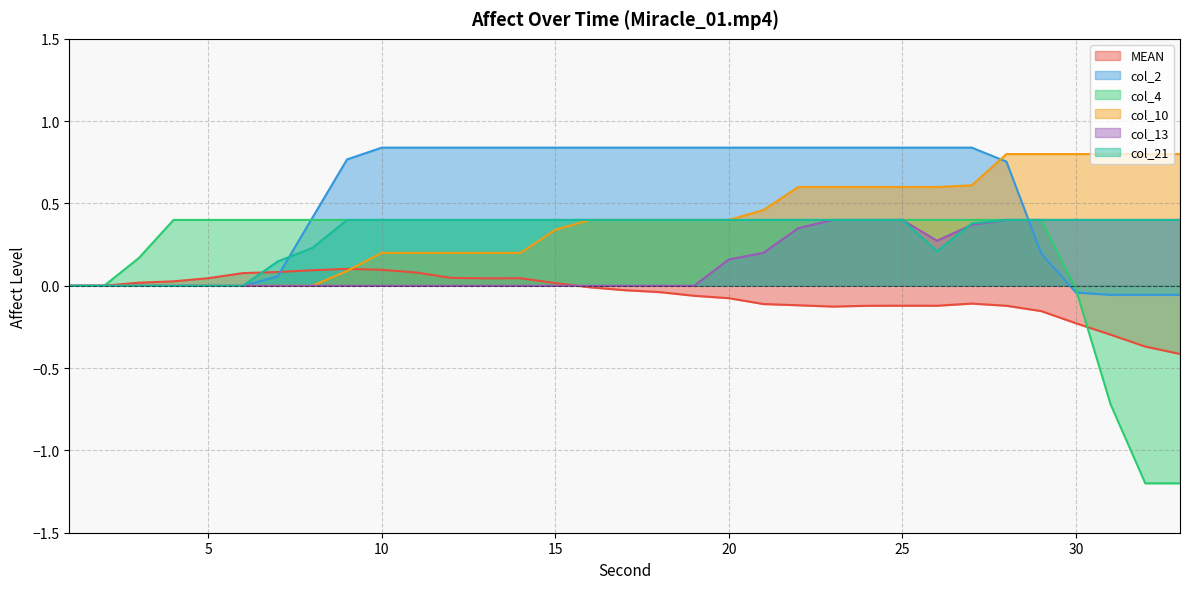

How many intersections are there between col_13 and col_2?

1